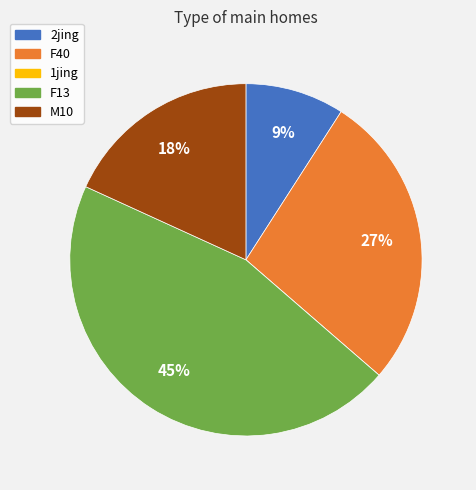

To the nearest percent, what is the combined percentage of F13 and 2jing?

55%